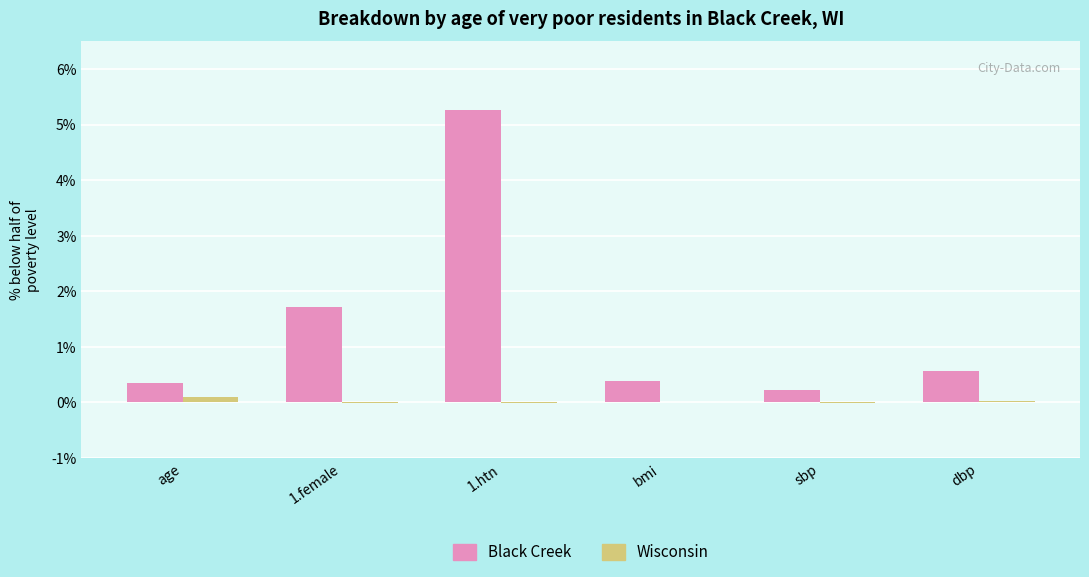

Rank the series by their maximum value, from highest to lowest.

Black Creek, Wisconsin